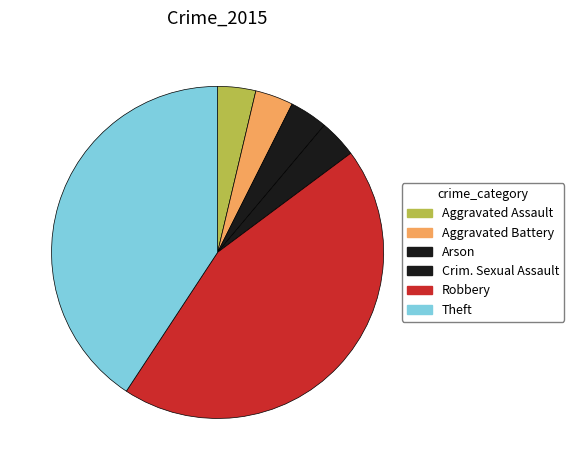

Count the number of slices in the pie.

6